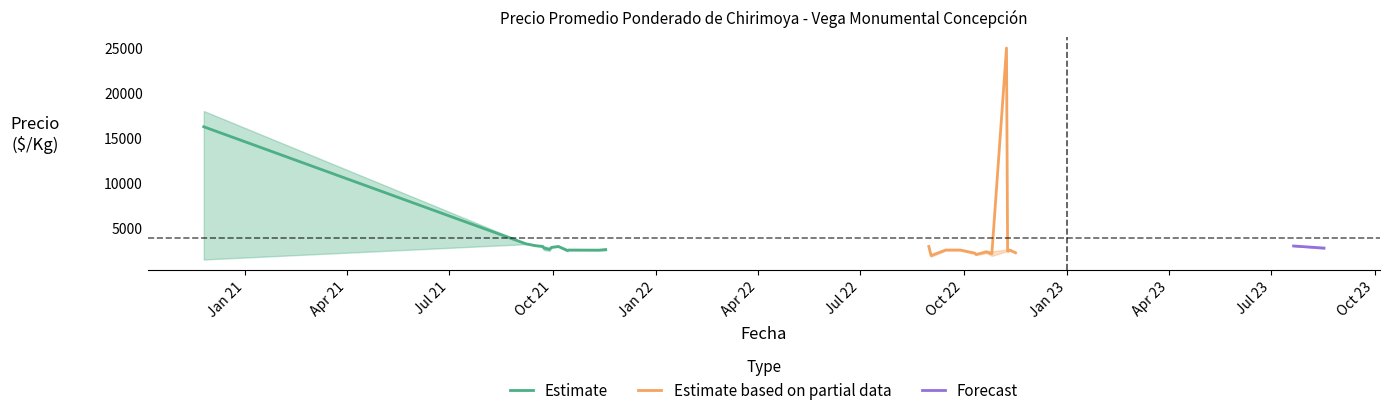

Between 2021-09-28 and 2021-09-07, which is larger?

2021-09-07